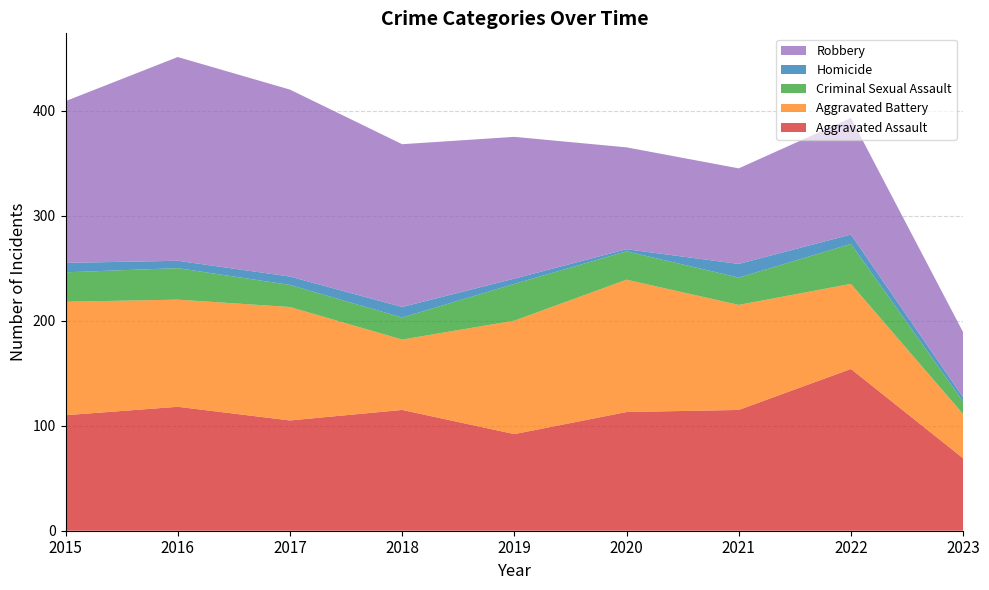

Reading left to right, transcribe all the data shown in this chart.

Aggravated Assault: 110	118	105	115	92	113	115	154	69
Aggravated Battery: 108	102	108	67	108	126	100	81	42
Criminal Sexual Assault: 28	30	21	21	35	27	26	38	12
Homicide: 9	7	8	10	5	2	13	9	4
Robbery: 154	194	178	155	135	97	91	111	62